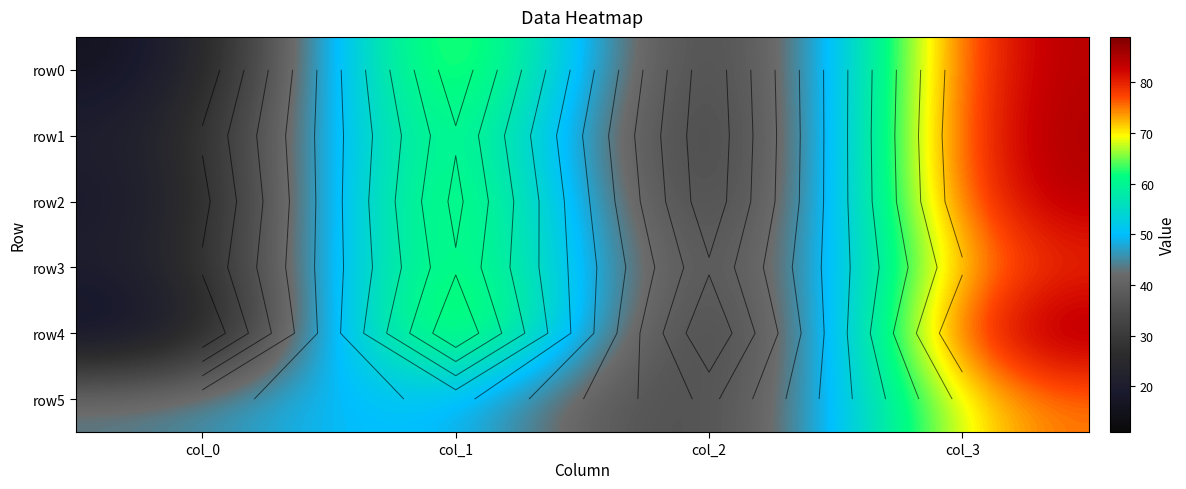

At which category is the sum across all series the highest?

col_3